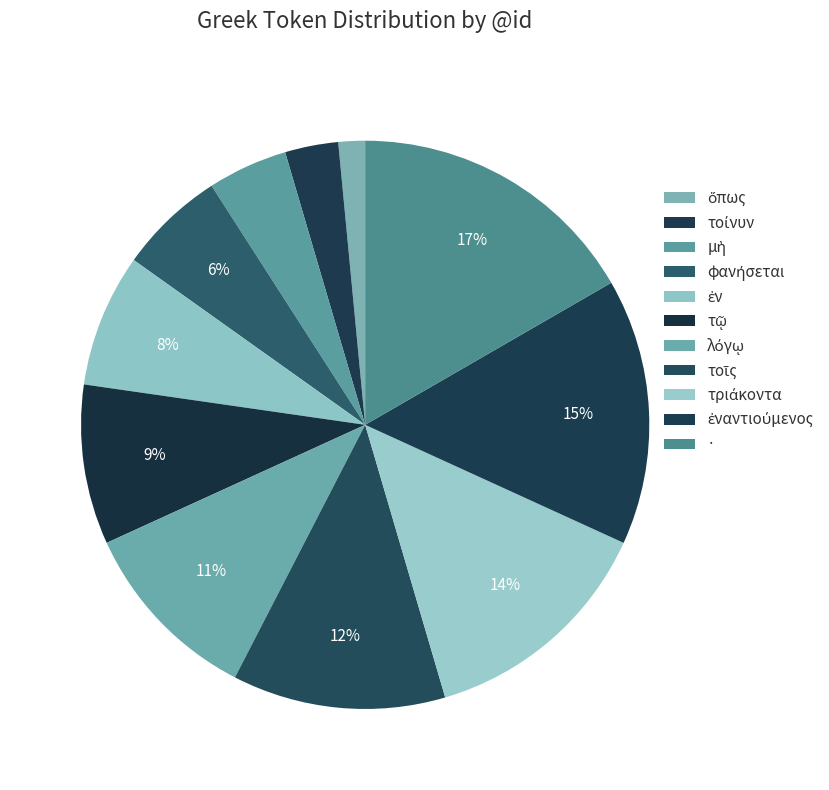

To the nearest percent, what is the combined percentage of · and τῷ?

26%